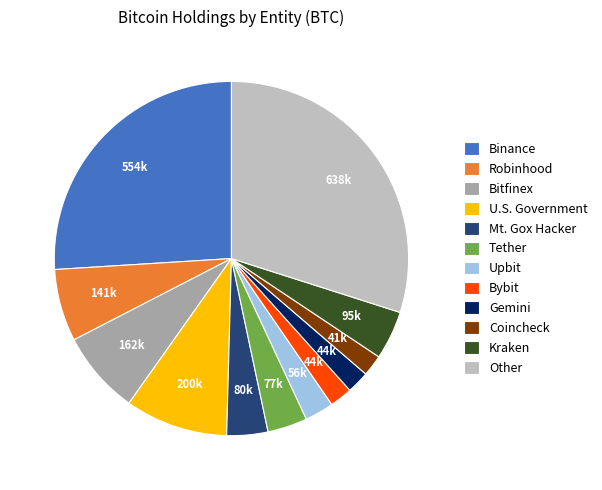

Is there any slice that represents more than half of the pie?

No